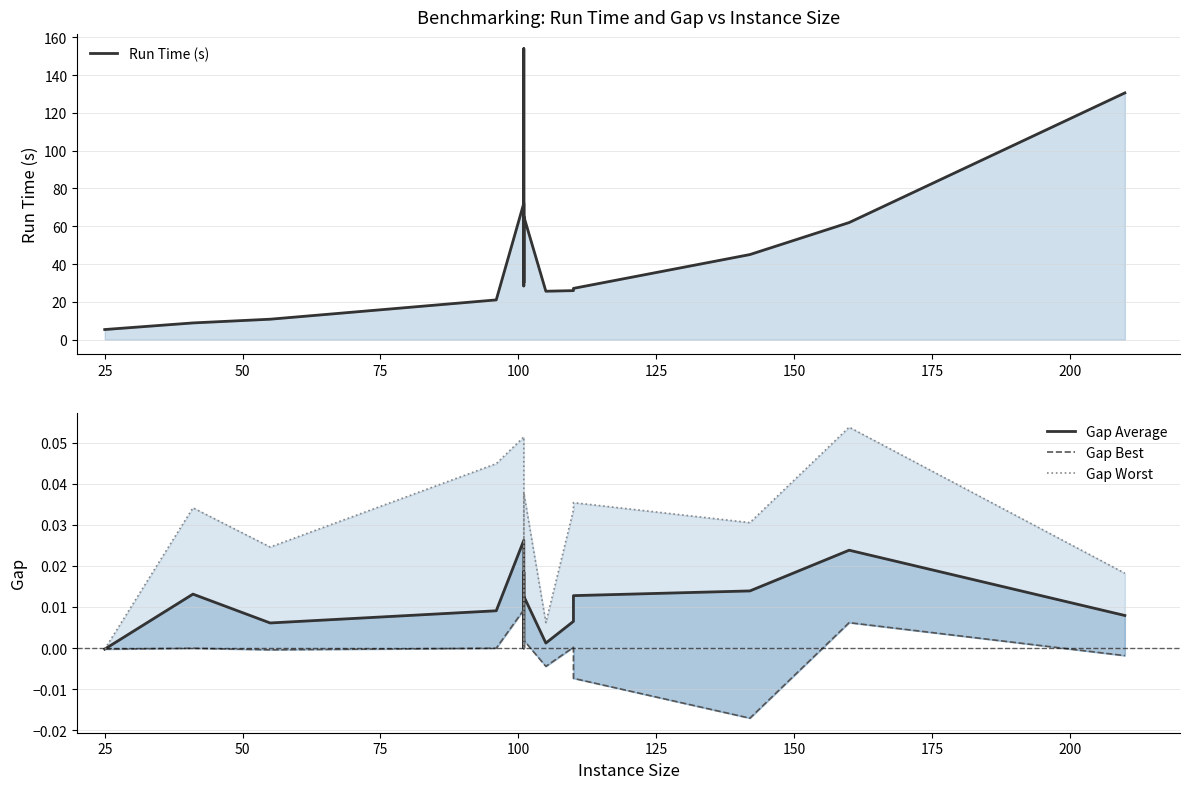

What is the highest value of the Run Time (s) series?

154.0